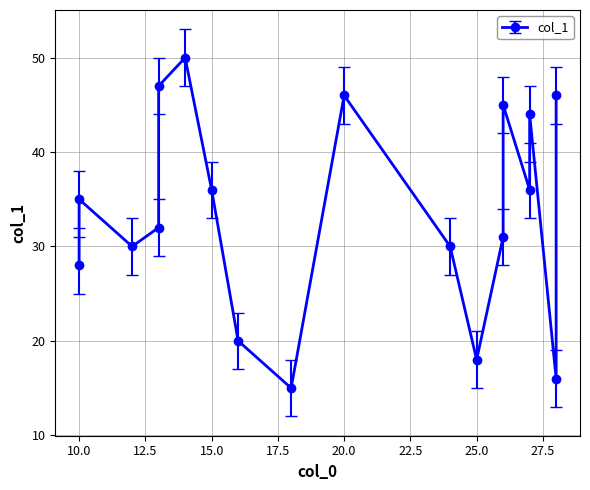

How many categories are shown in the chart?

18